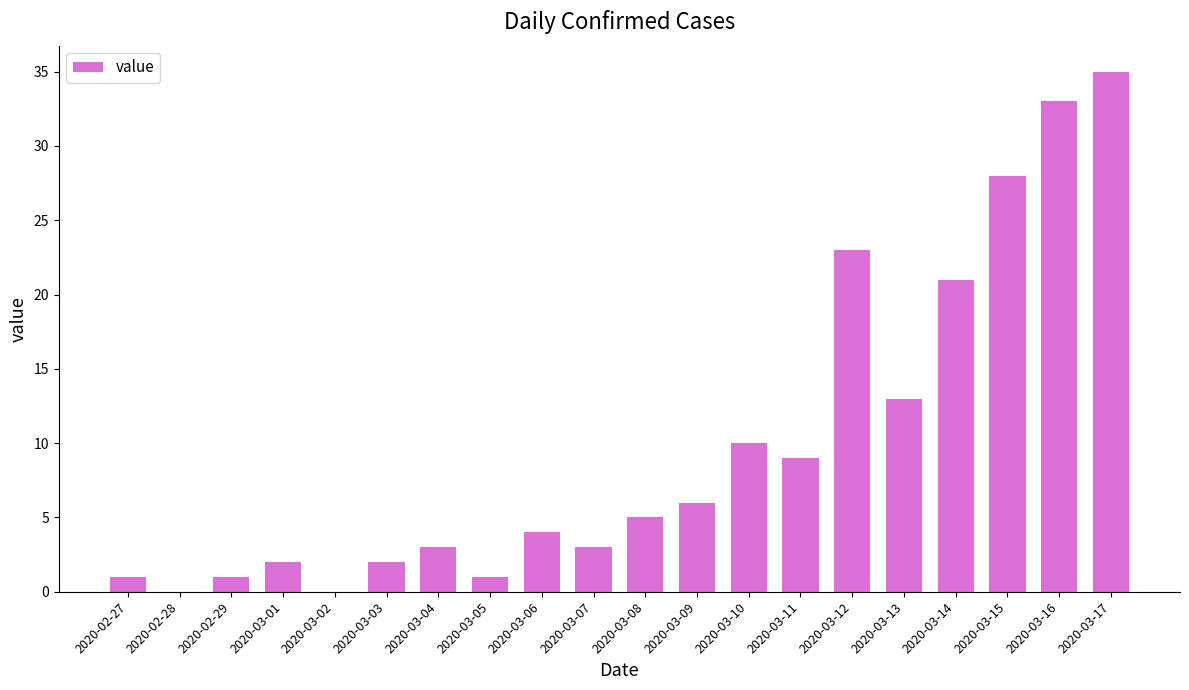

Is it true that the value at 2020-03-03 is 2?

True